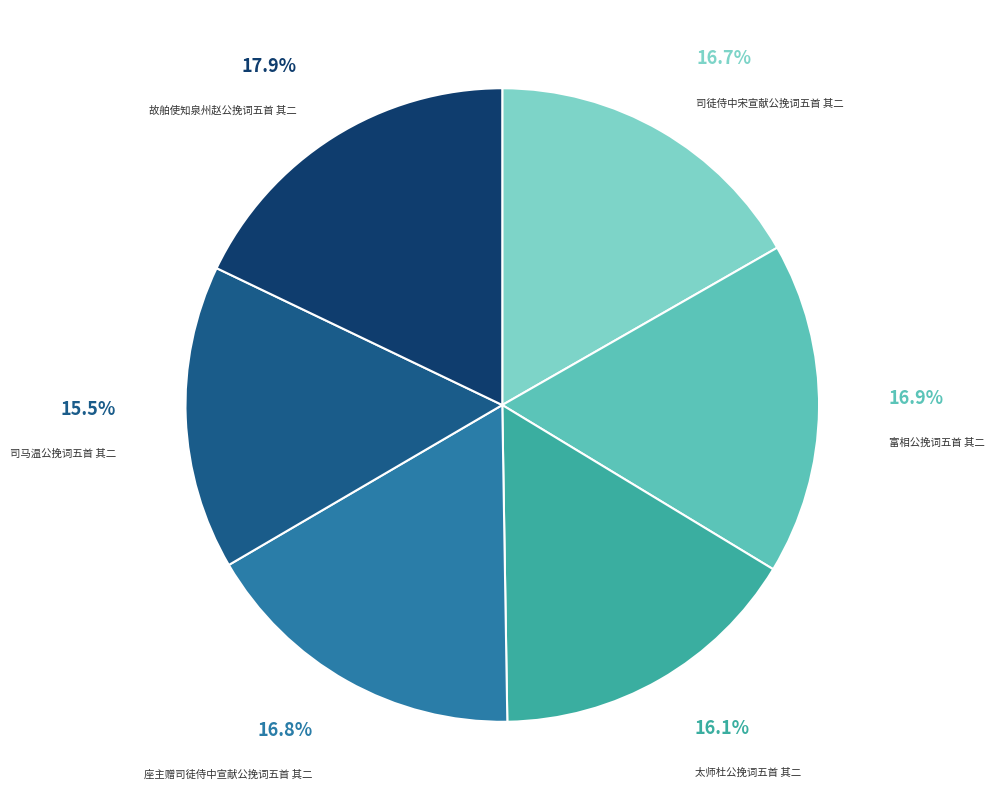

Is there a majority slice in this chart?

No